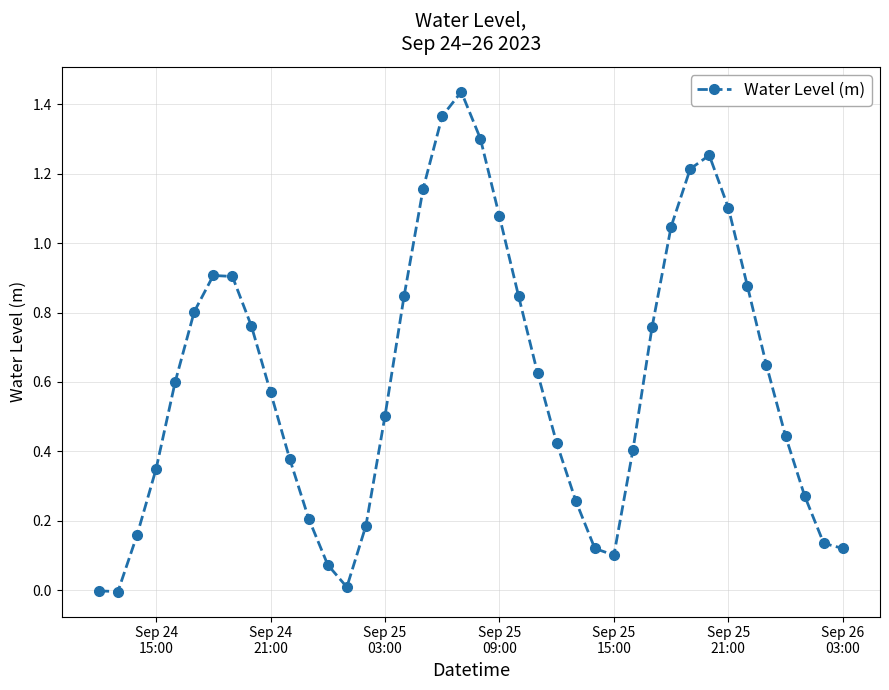

How many interior local peaks (higher than both neighbors) does the data have?

3